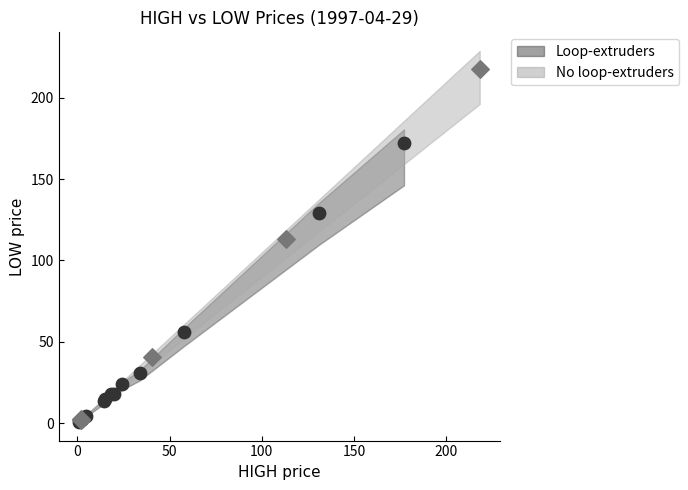

Which series reaches the maximum Y coordinate?

No loop-extruders